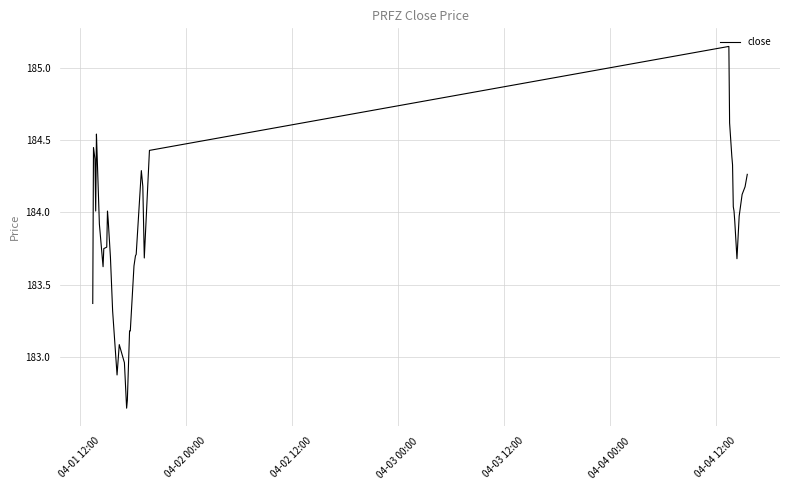

What is the difference between the maximum and minimum values?

2.5